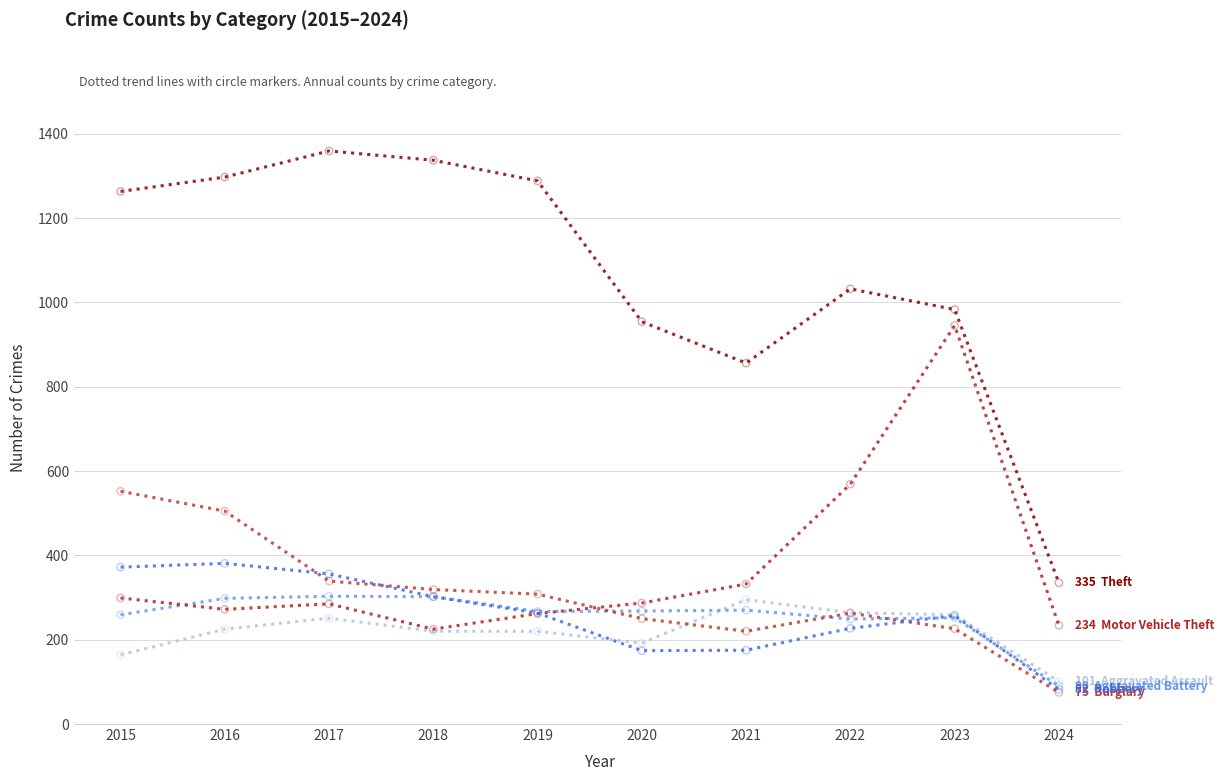

What is the total value across all series at 2016?

2978